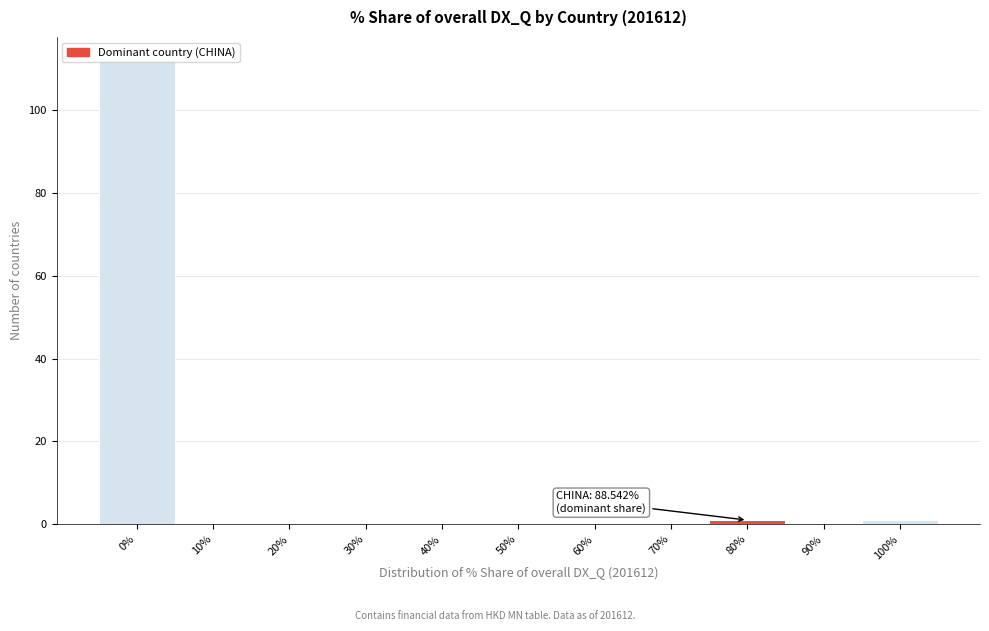

What is the sum of all values?

114